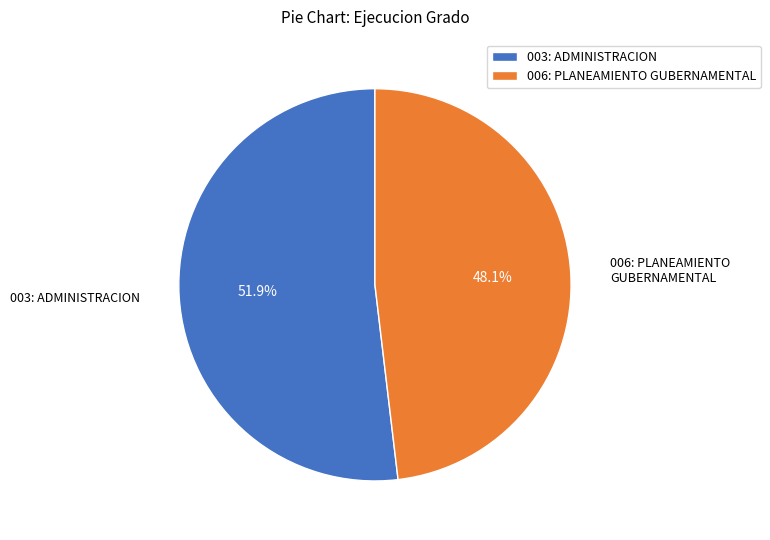

How many slices are in this pie chart?

2